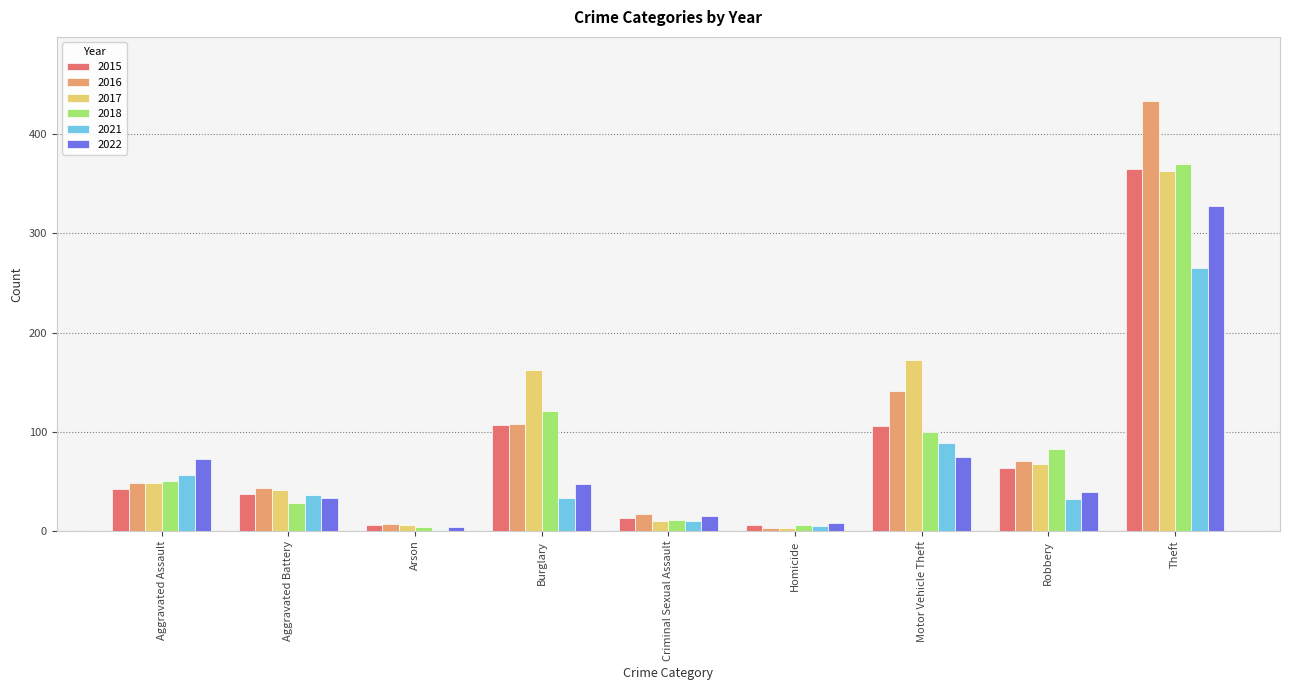

Count the number of categories in the chart.

9